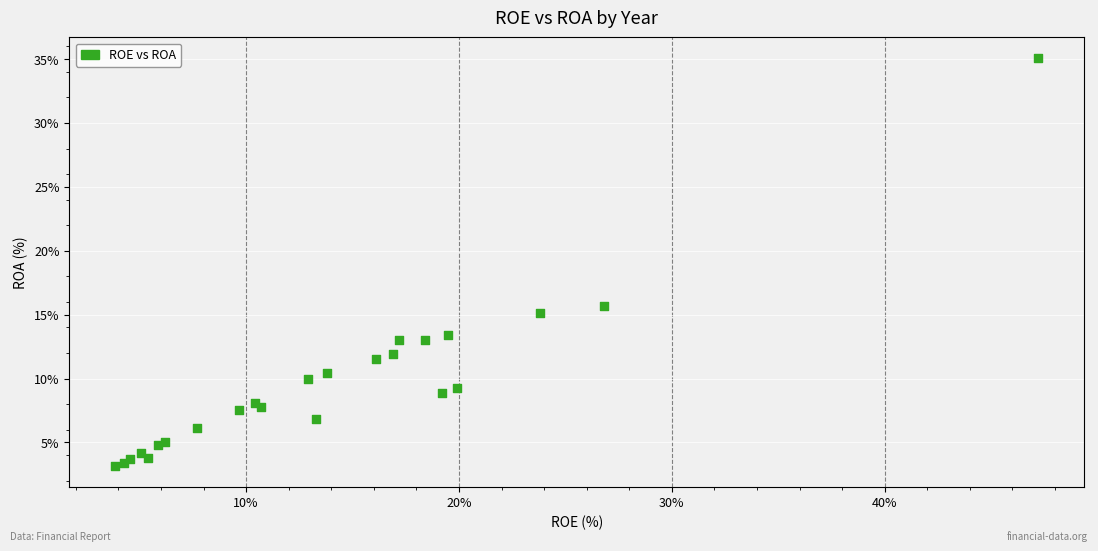

What Y value in the scatter plot is closest to 19?

15.7